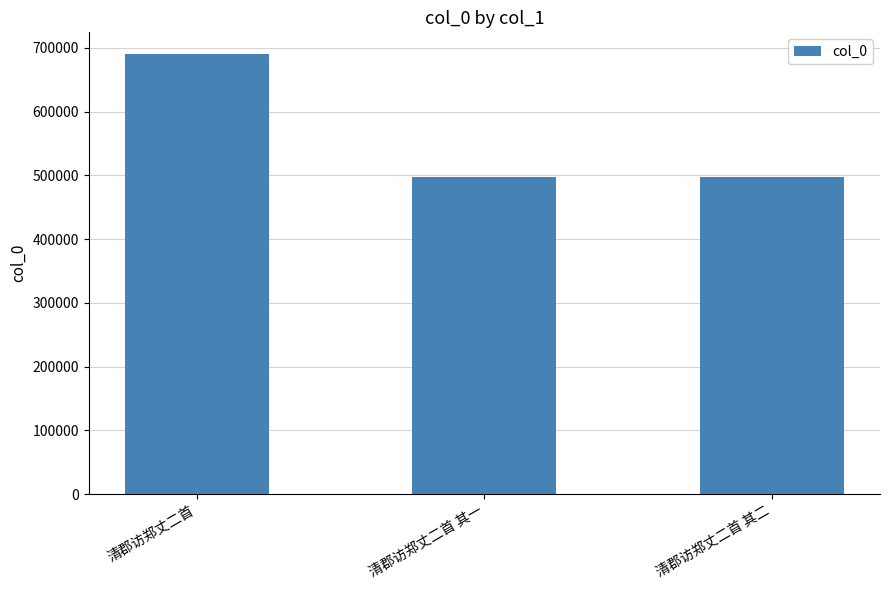

What is the sum of the values at 清郡访郑丈二首 其一 and 清郡访郑丈二首 其二?

994165